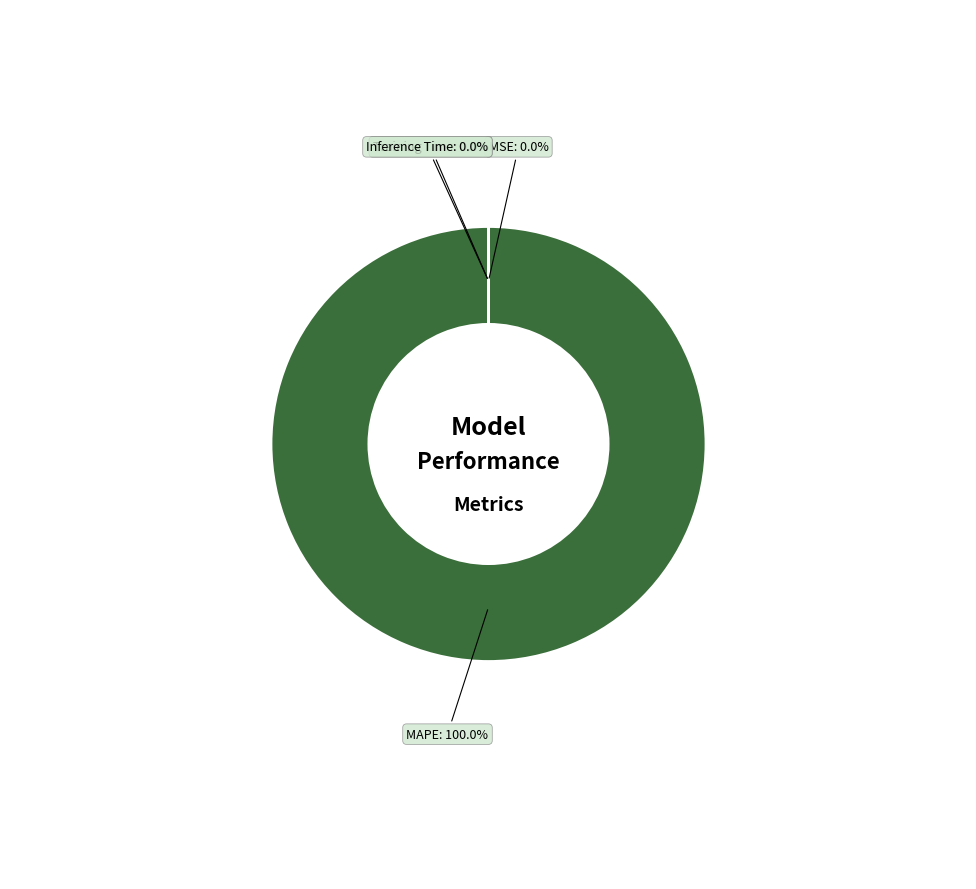

How many slices are in this pie chart?

4